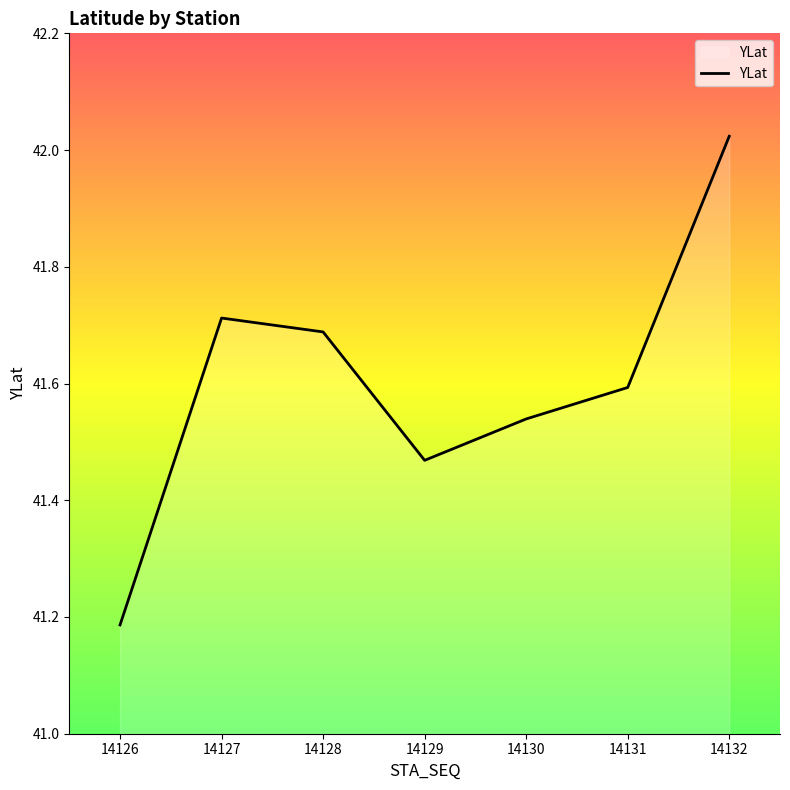

What is the difference between the values at 14127 and 14131?

0.1